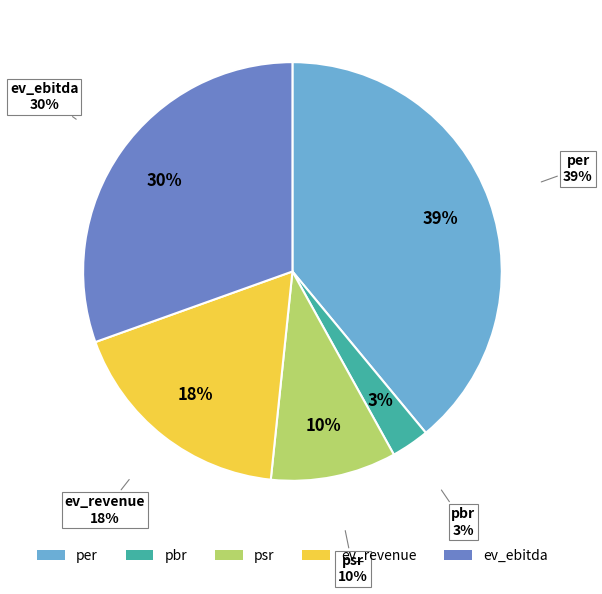

How many slices are in this pie chart?

5